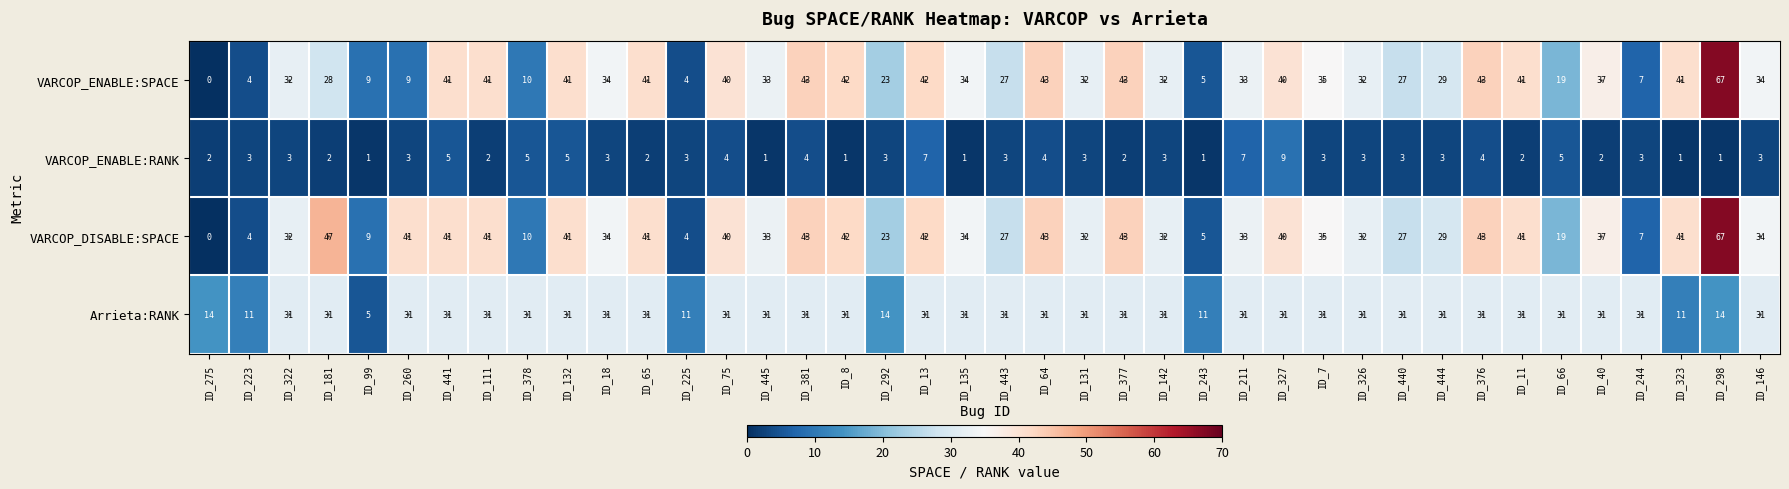

What is the difference between the maximum and minimum values in the VARCOP_ENABLE:RANK series?

8